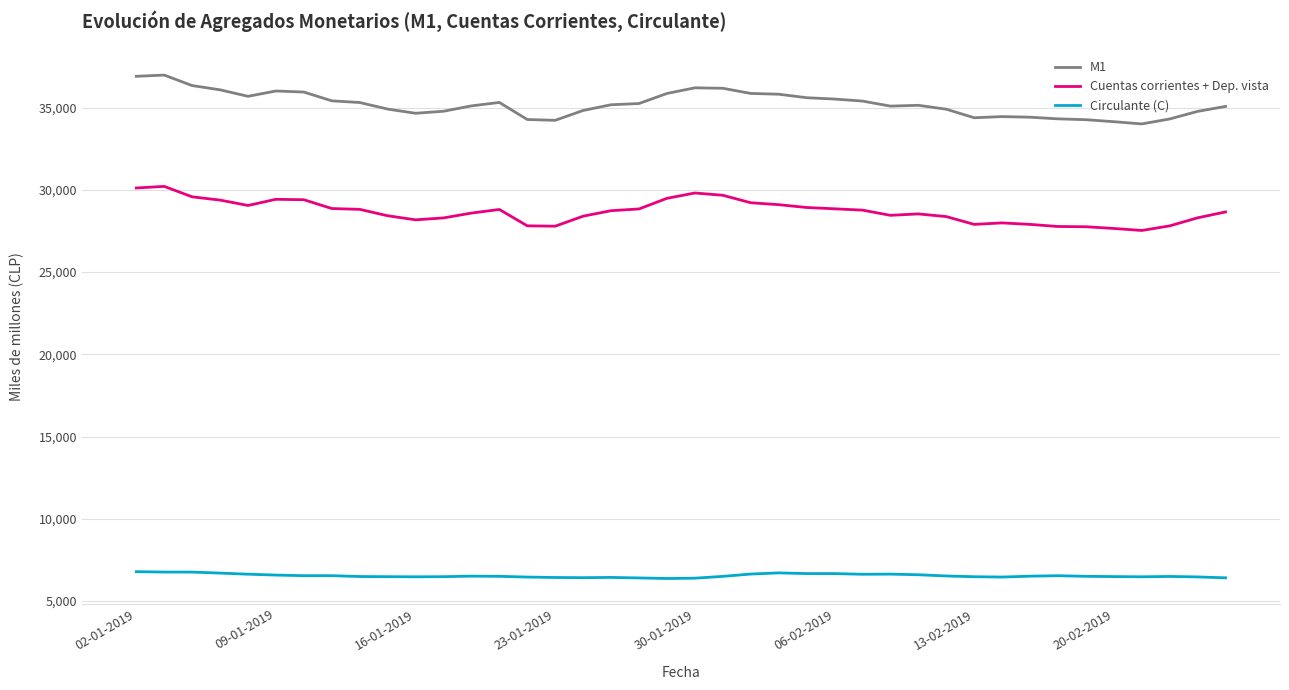

List the series in order of their overall mean, lowest first.

Circulante (C), Cuentas corrientes + Dep. vista, M1